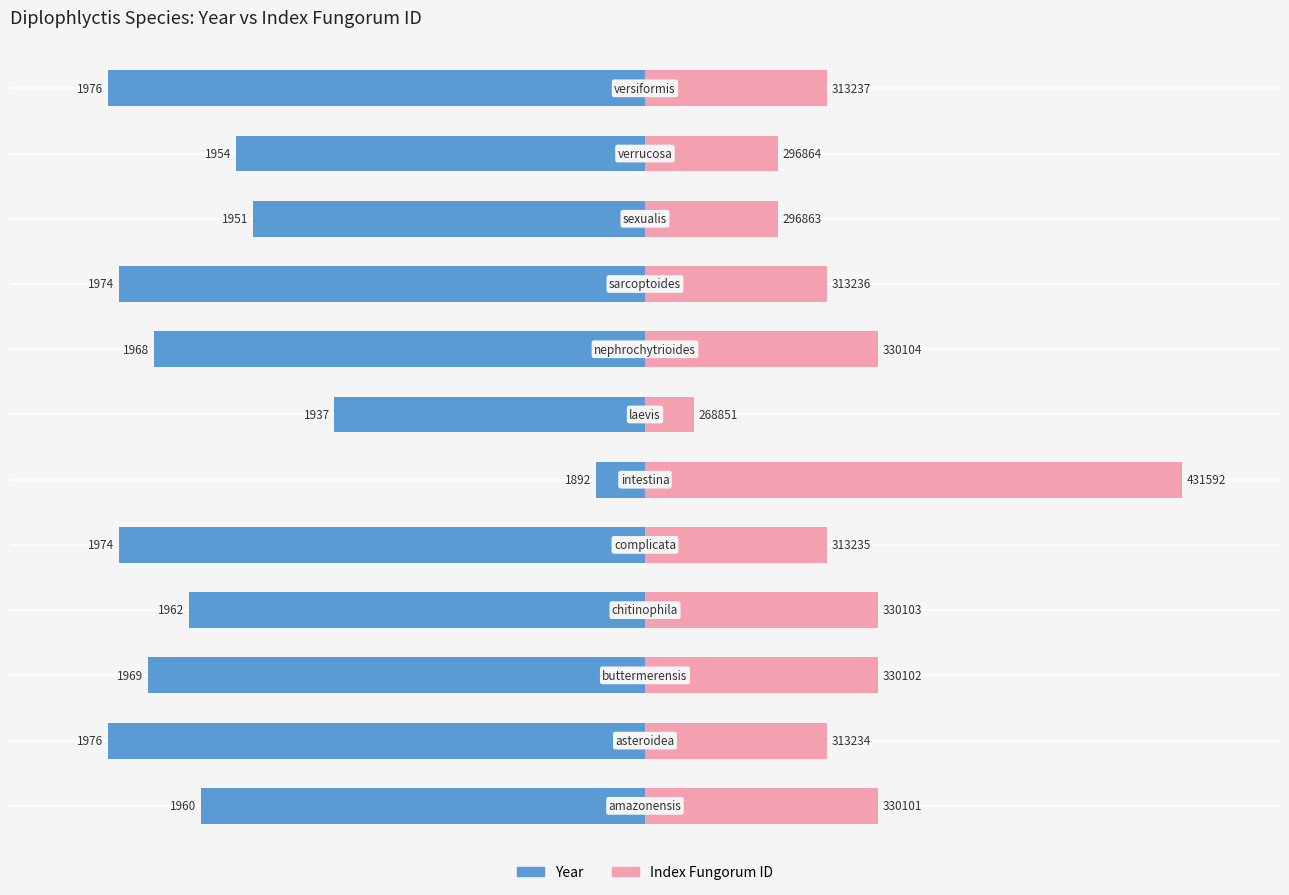

List the series in order of their peak value, lowest first.

Year, Index Fungorum ID